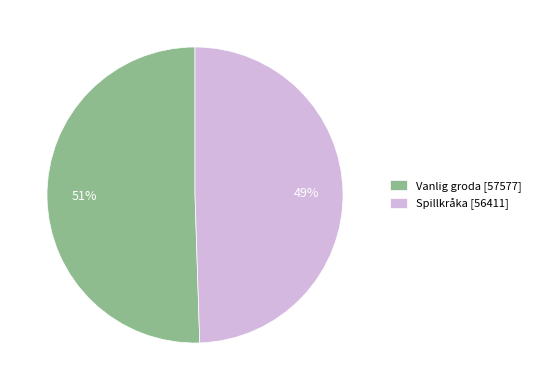

Approximately how many times larger is the value at Vanlig groda compared to Spillkråka?

1.0